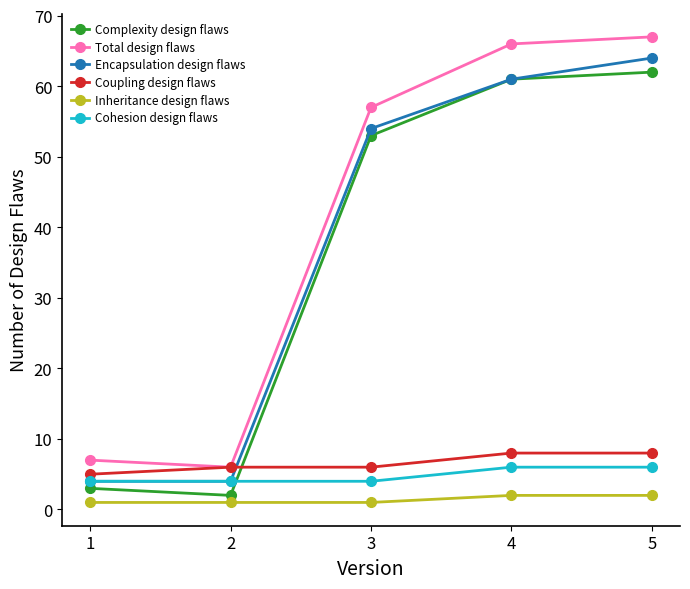

Which series has the largest range (max minus min)?

Total design flaws